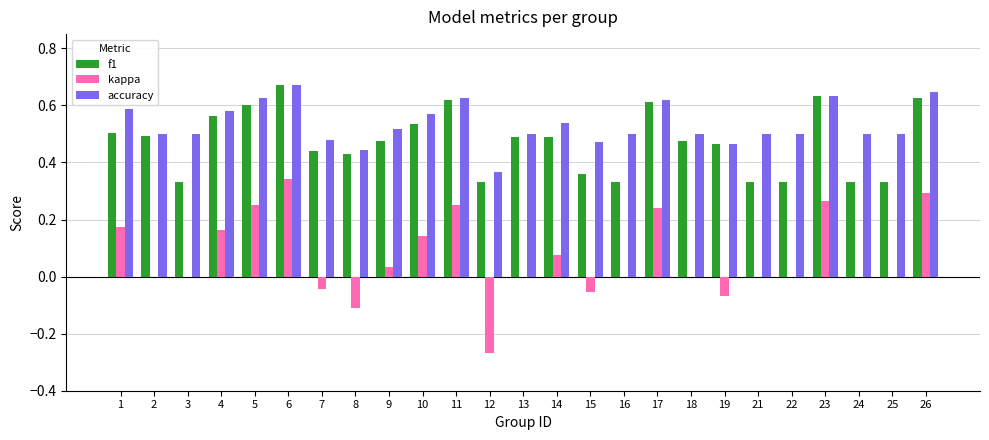

Between 6 and 7, which series saw the biggest shift?

kappa